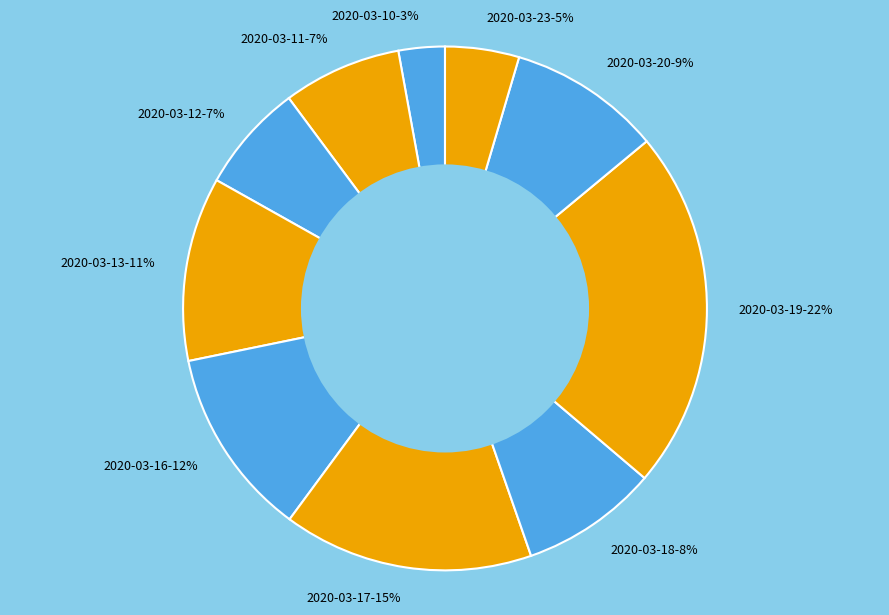

To the nearest percent, what portion does 2020-03-11 represent?

7%